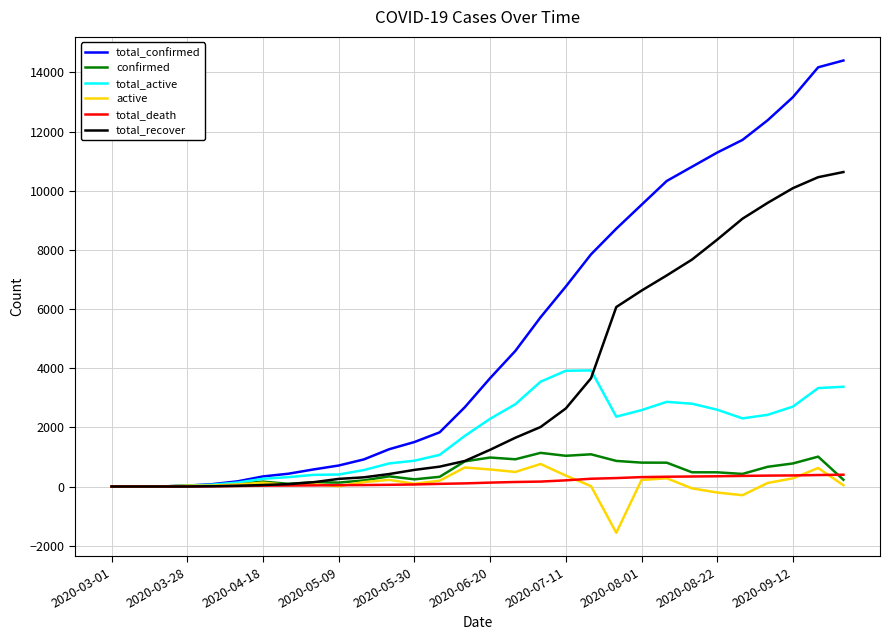

What is the highest value of the total_recover series?

10632